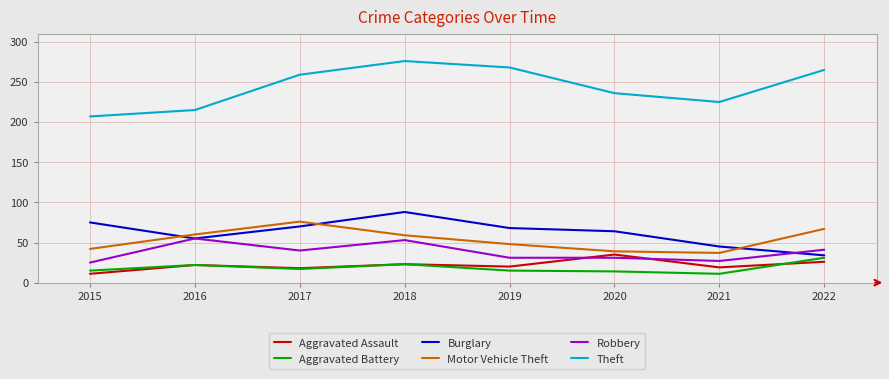

Does the chart have visible grid lines?

Yes